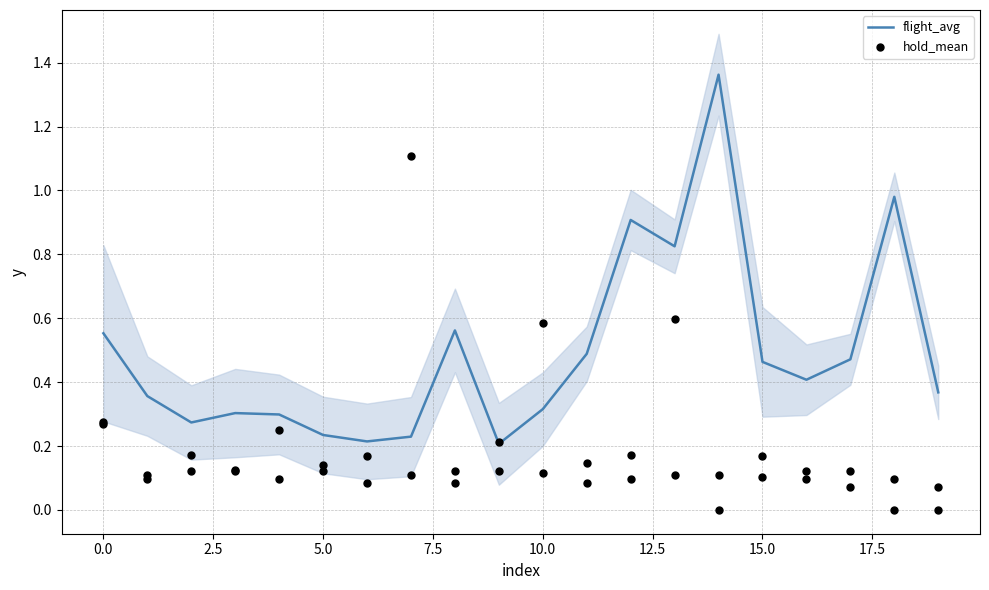

Is the value of flight_avg at 11 greater than the value of hold_mean at −2.5?

Yes